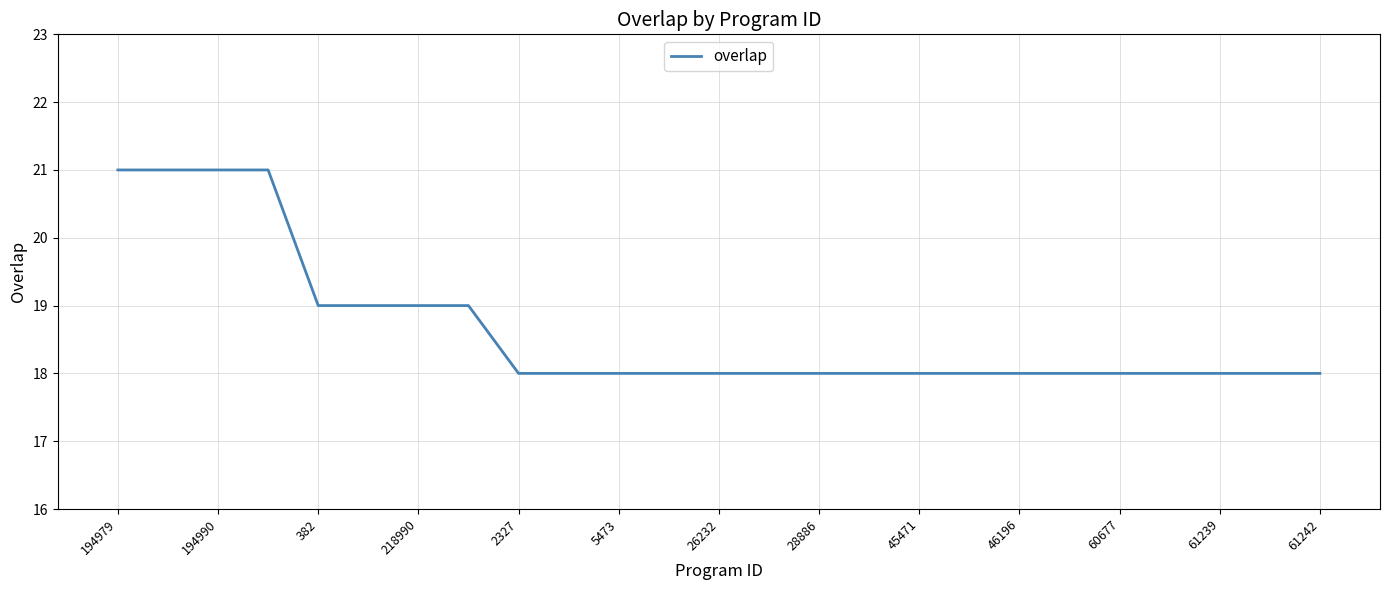

What is the difference between the maximum and minimum values?

3